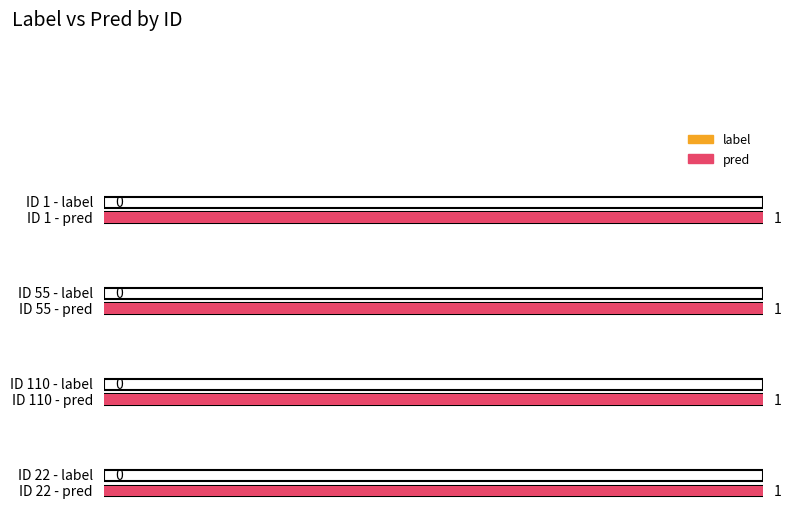

Which category has the lowest value in the pred series?

1